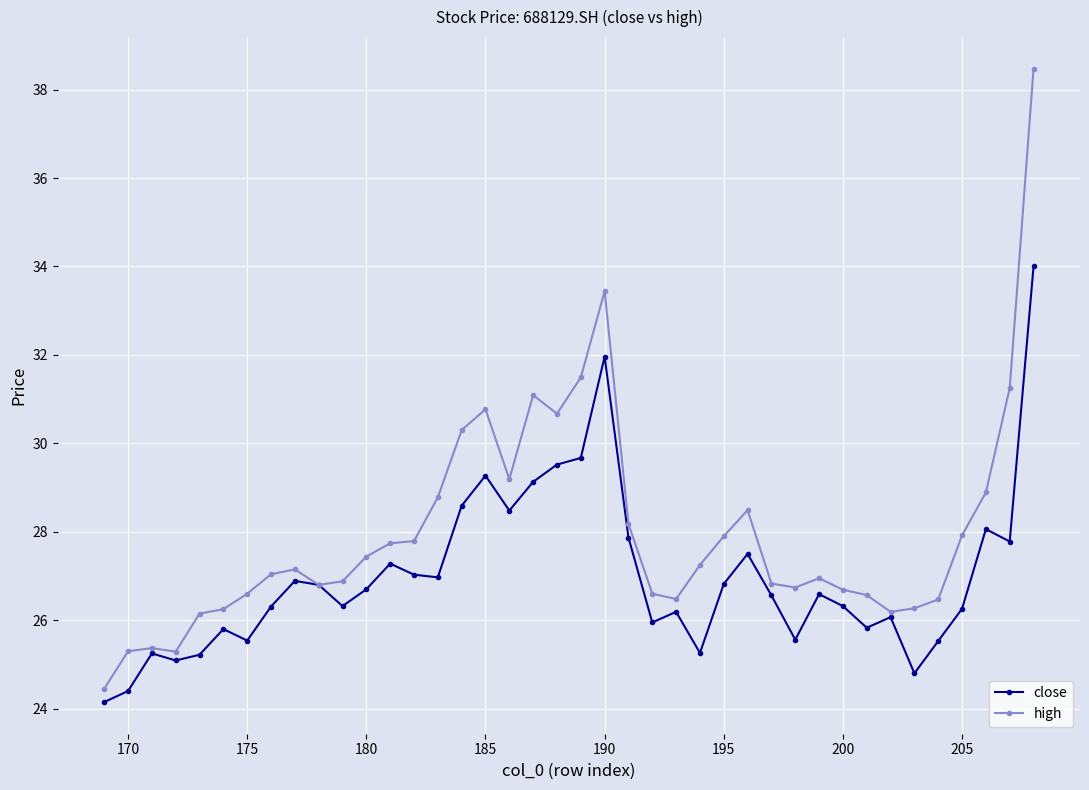

What is the highest value of the high series?

38.5